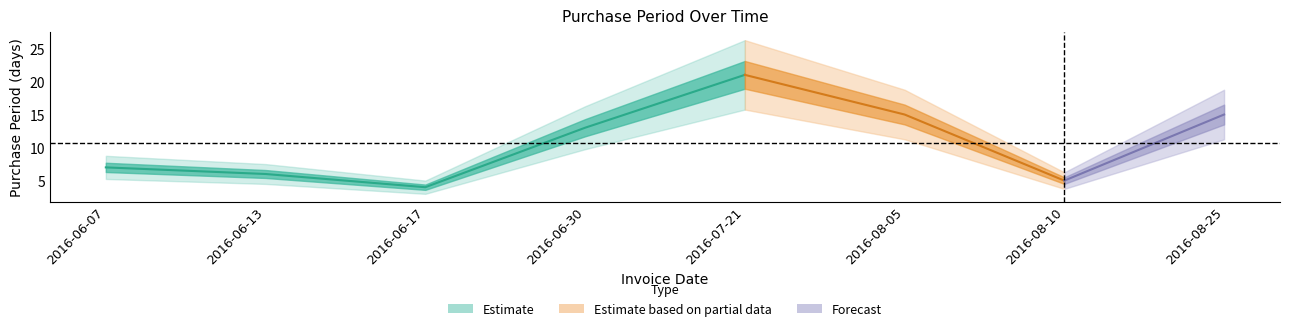

What is the average value?

11